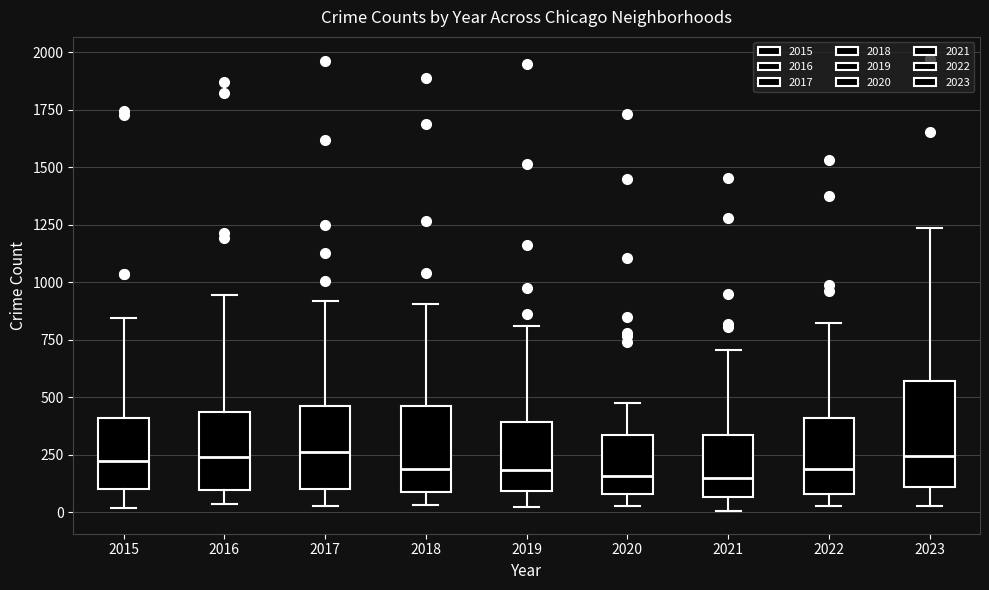

Comparing the boxes themselves (not the whiskers), which one is the tallest?

2023